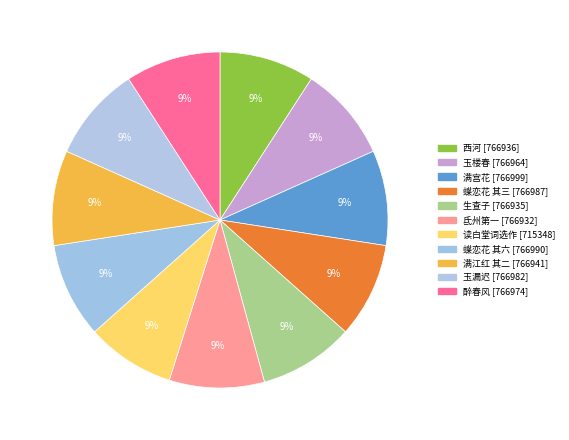

How many segments does this pie chart have?

11